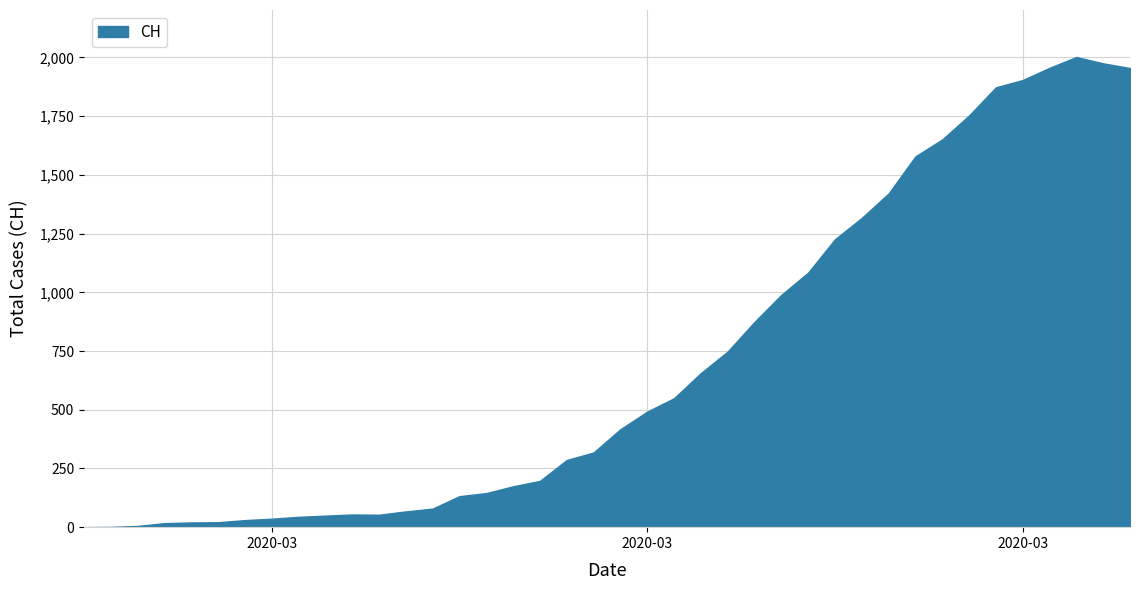

What is the change in value from 2020-03-13 to 2020-03-17?

+295